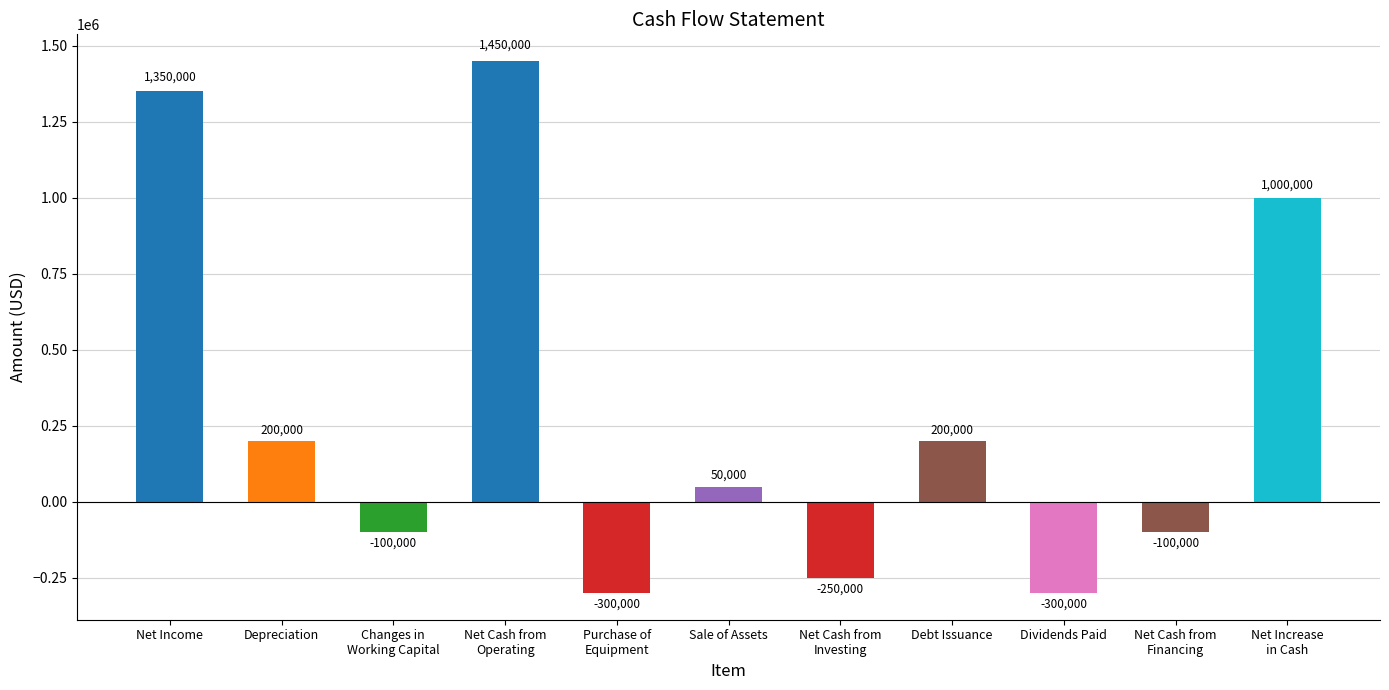

What is the sum of the values at Net Cash from
Financing and Sale of Assets?

-50000